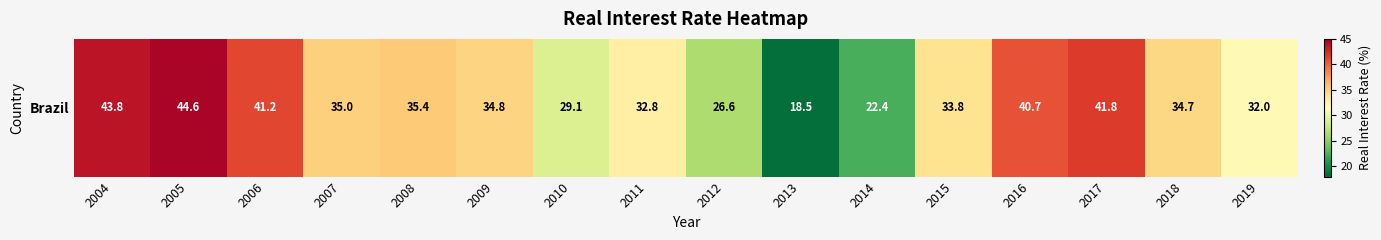

Where is the data nearest to the value 31?

2019